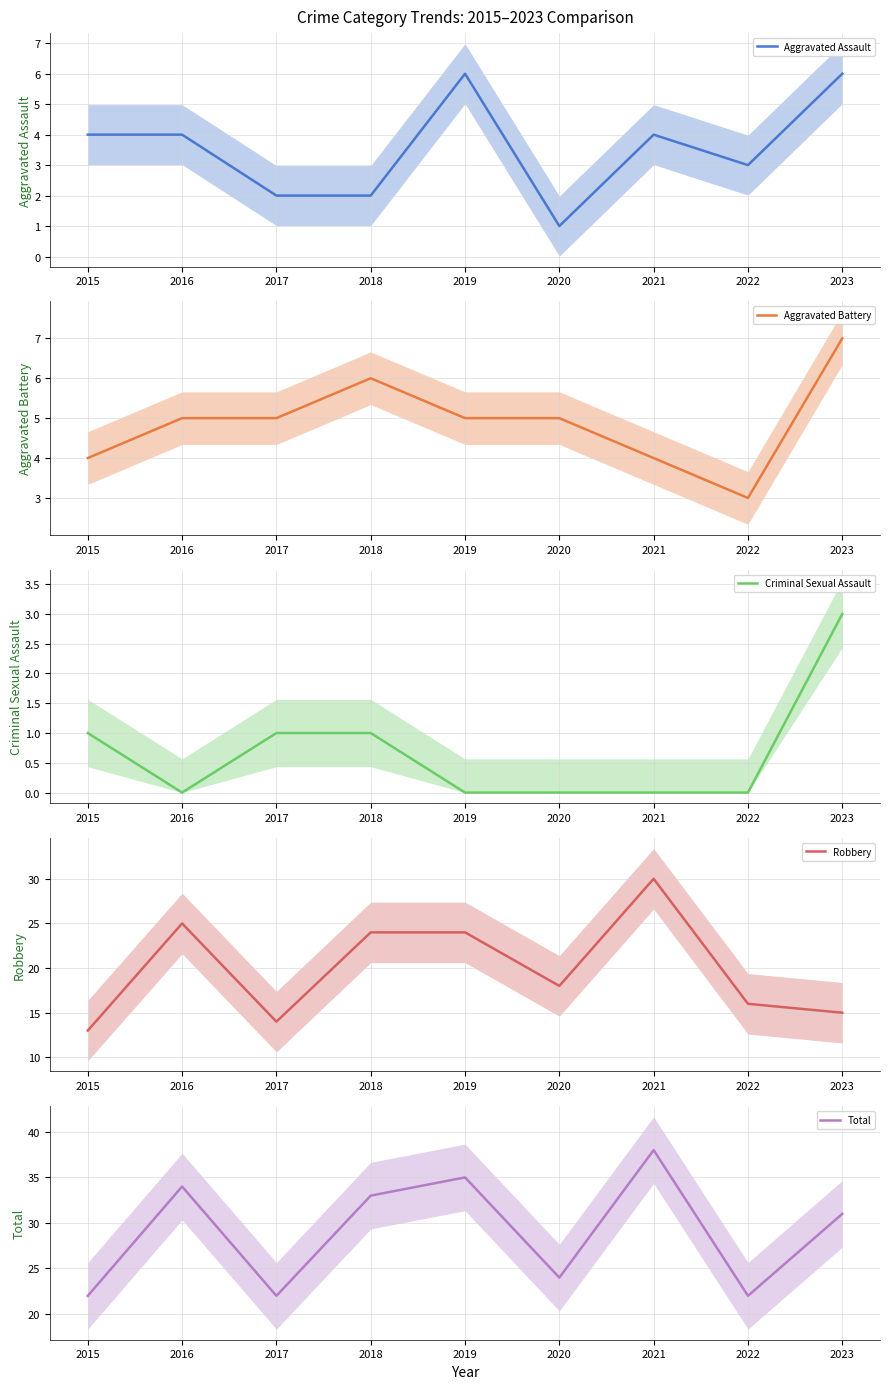

Which category has the lowest value across all series?

2016